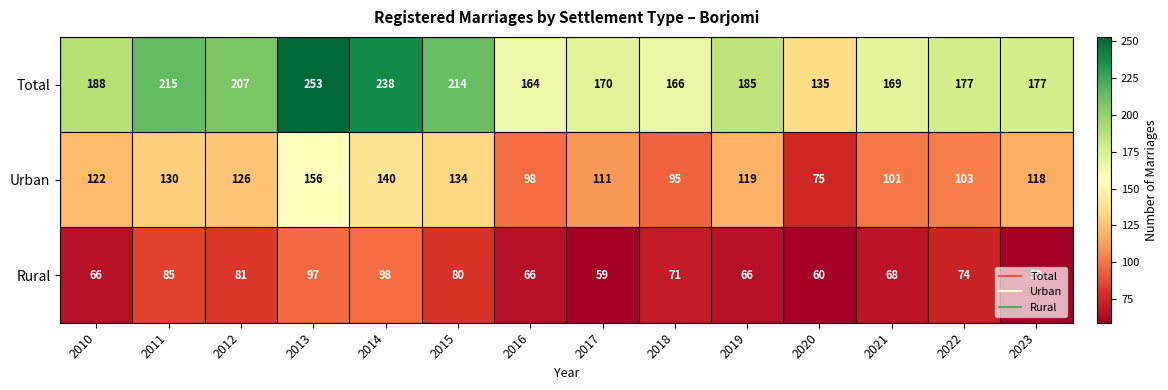

Where does the Rural series first go above 71?

2011